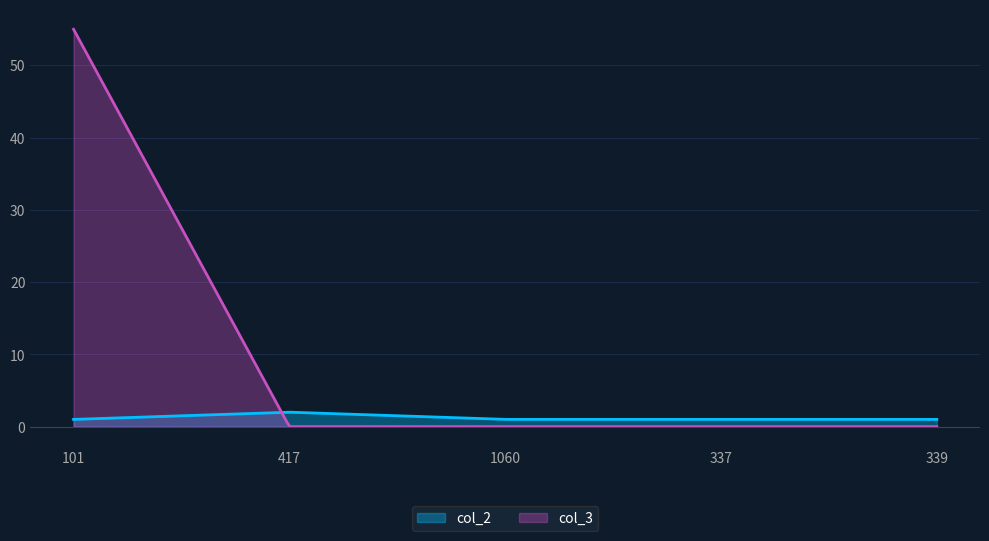

Which series has the largest total across all categories?

col_3